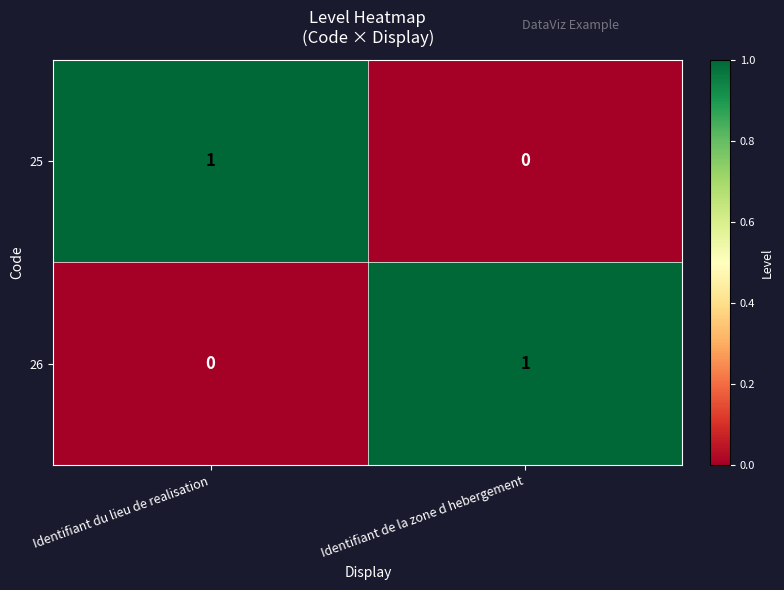

At Identifiant de la zone d hebergement, list the series in order from largest to smallest.

26, 25